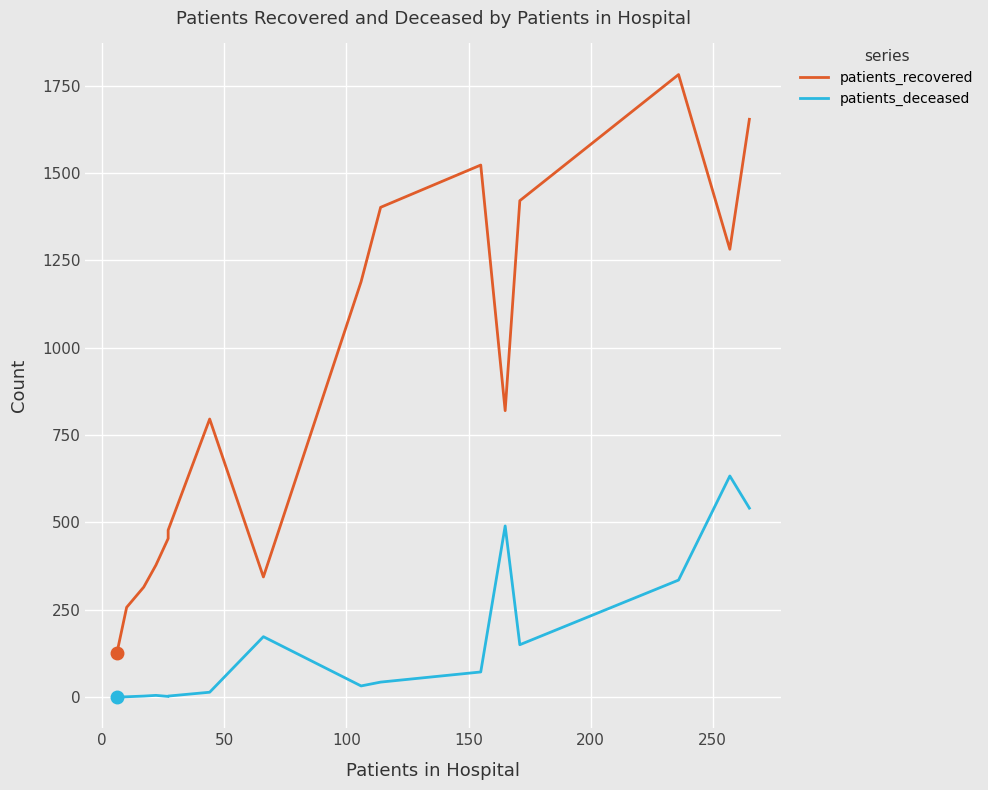

What is the value of the patients_recovered point at the 11th from the left?

1523